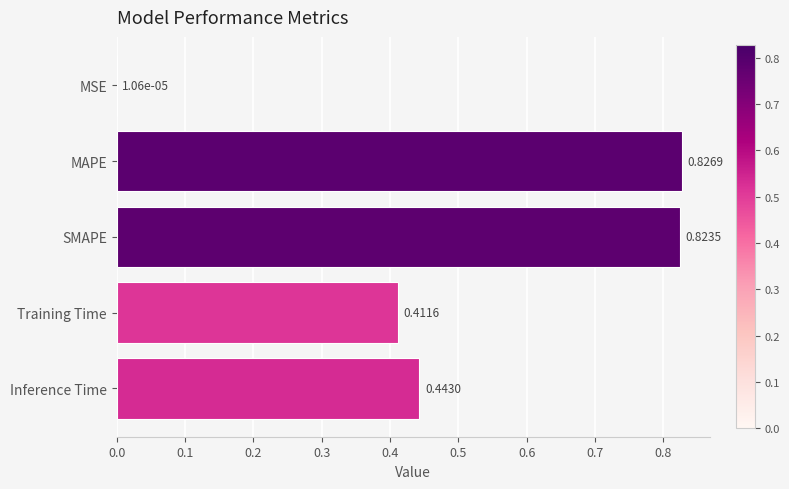

What is the change in value from SMAPE to Inference Time?

-0.4